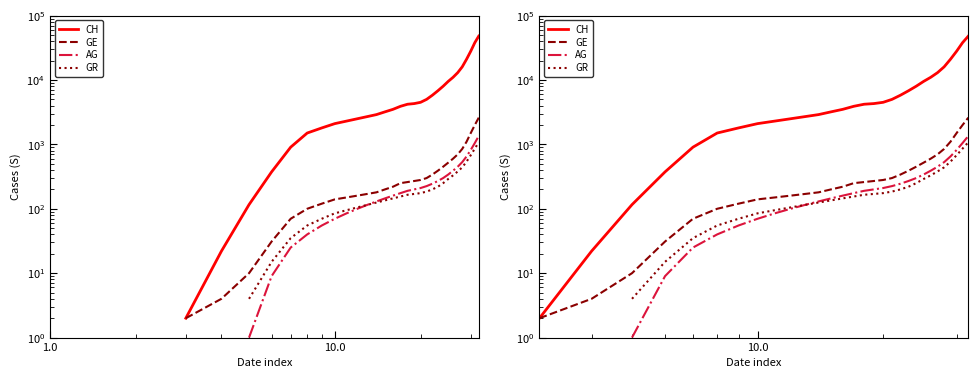

True or false: CH and GR intersect in this chart.

False